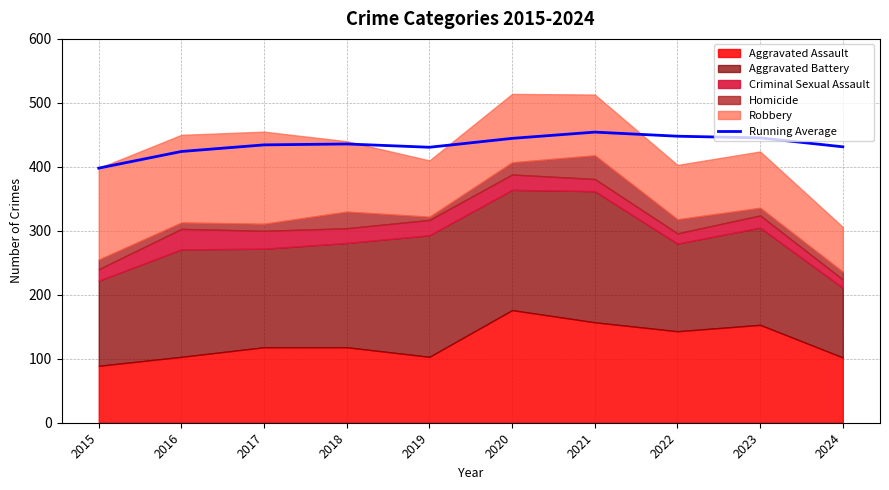

What is the value of the 5th point from the left?

430.6